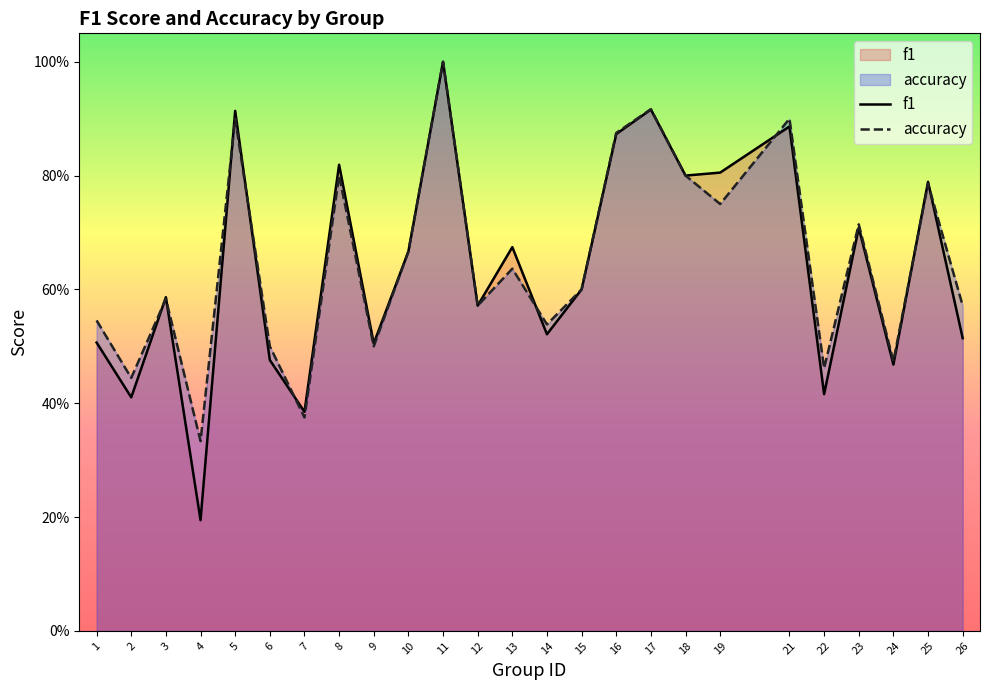

List the labels in order of accuracy value, largest first.

11, 17, 5, 21, 16, 8, 18, 25, 19, 23, 10, 13, 15, 3, 12, 26, 1, 14, 6, 9, 24, 22, 2, 7, 4